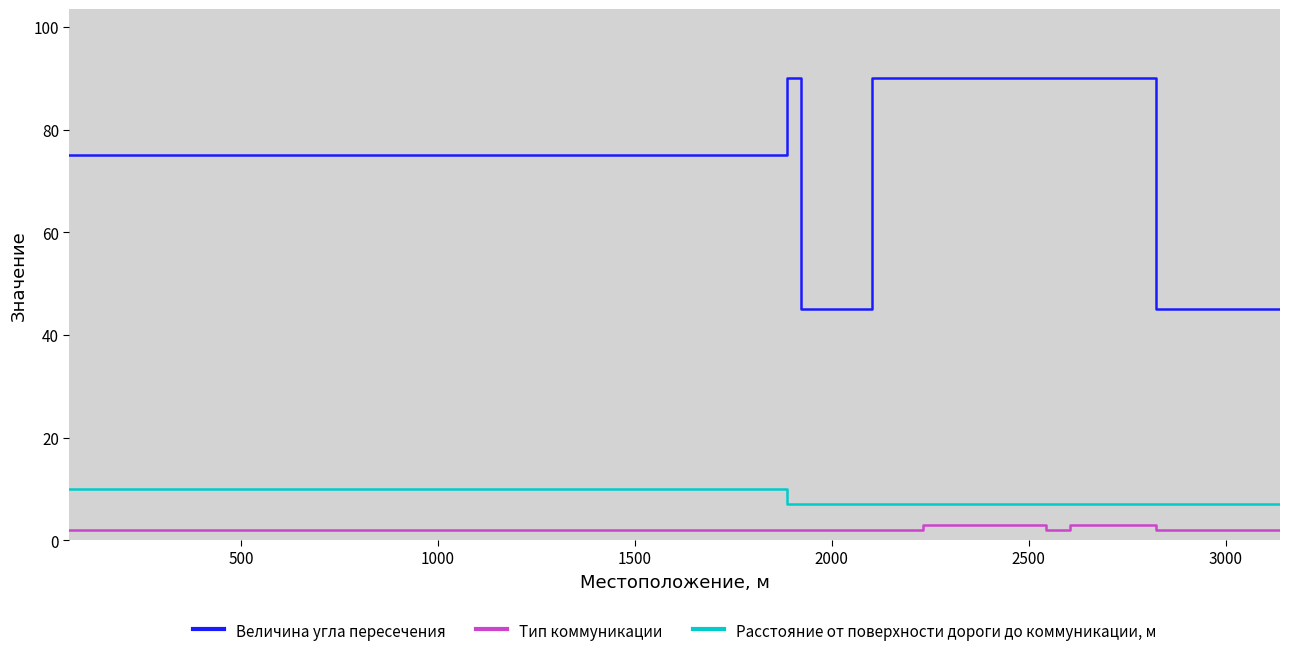

How many categories are shown in the chart?

10